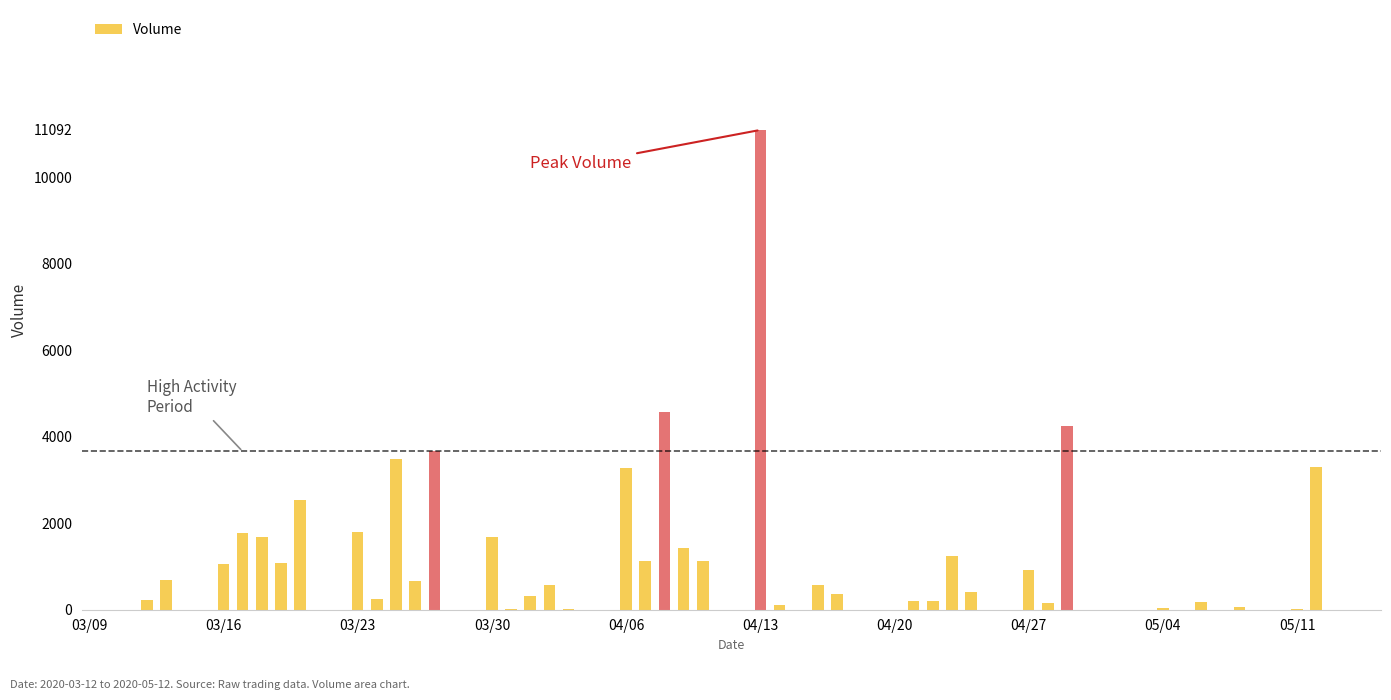

Does the chart contain stacked bars?

No